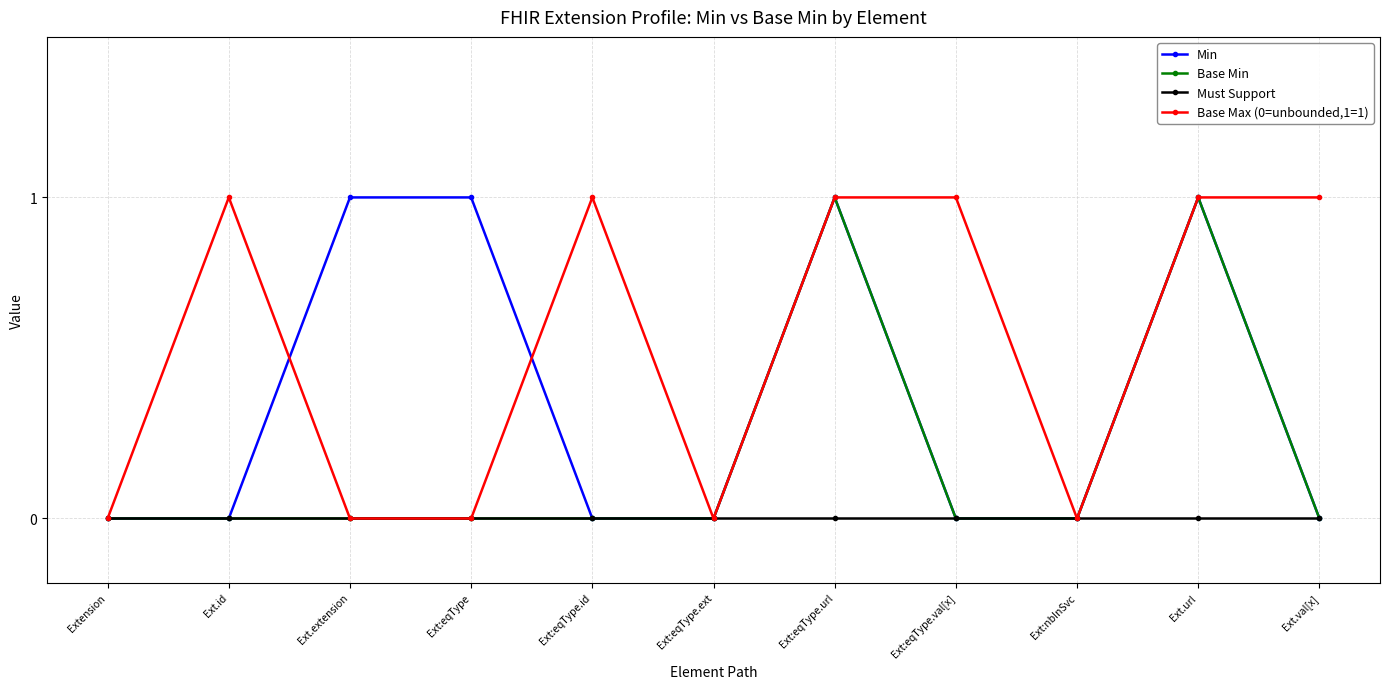

List the series in order of their overall mean, highest first.

Base Max (0=unbounded,1=1), Min, Base Min, Must Support